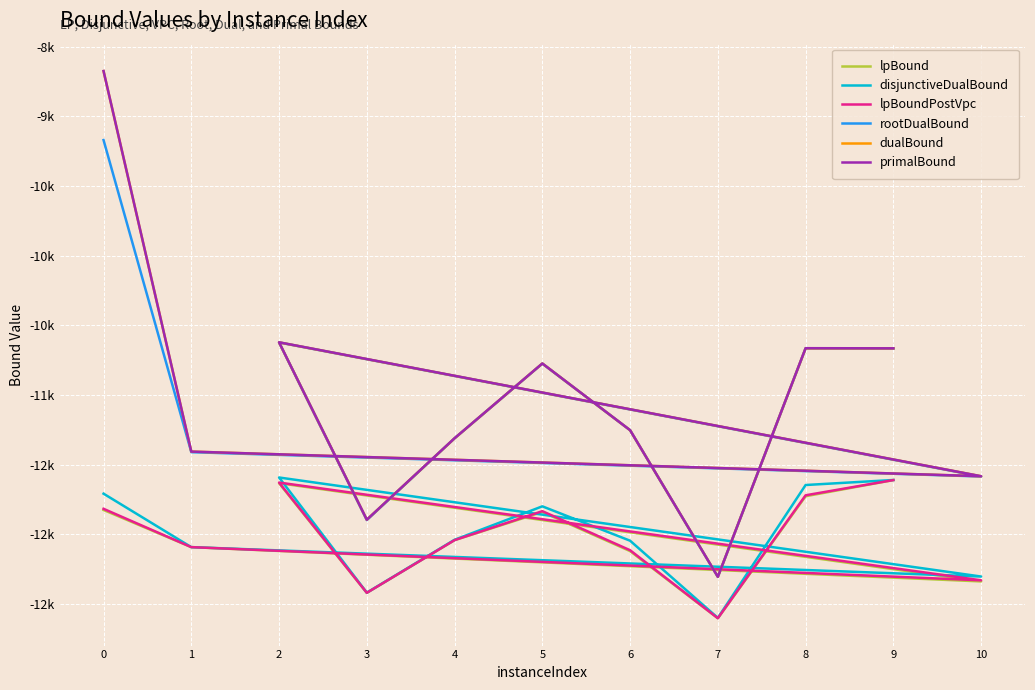

The value of primalBound at 2 is -3957.0. True or false?

False